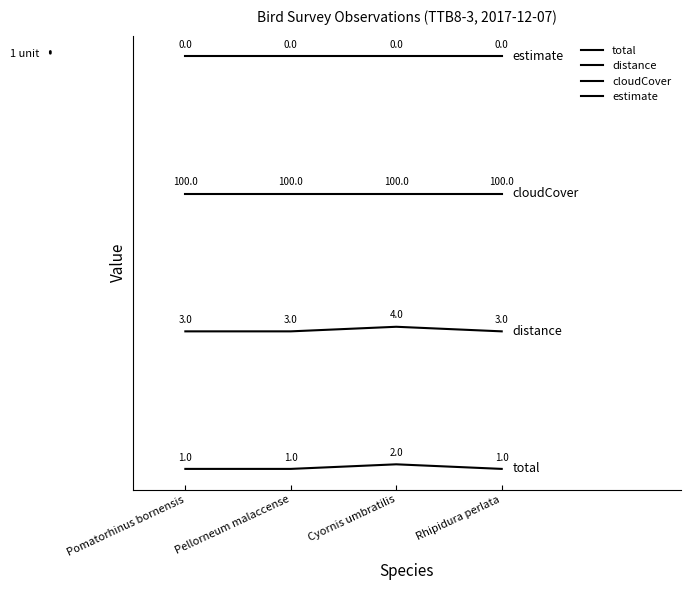

How many lines are shown in the chart?

4